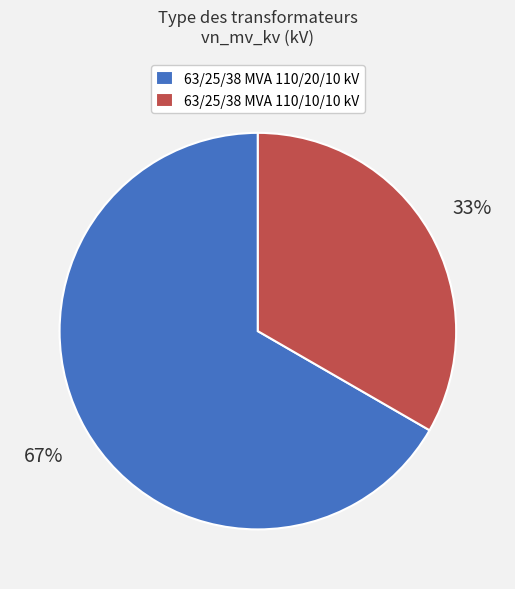

Which category has the smallest portion of the pie?

63/25/38 MVA 110/10/10 kV